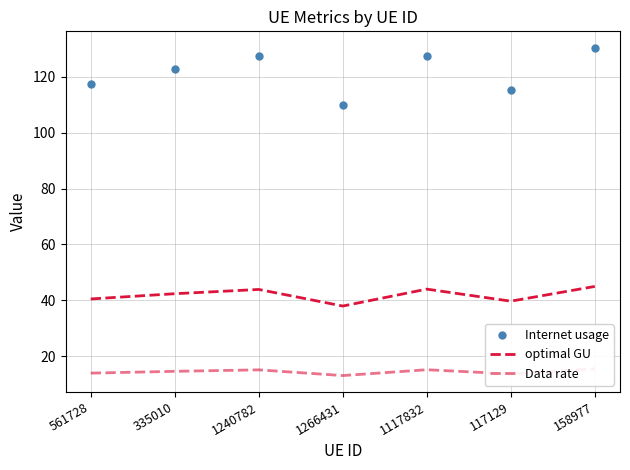

Is it true that Data rate equals 15.2 at 1117832?

True